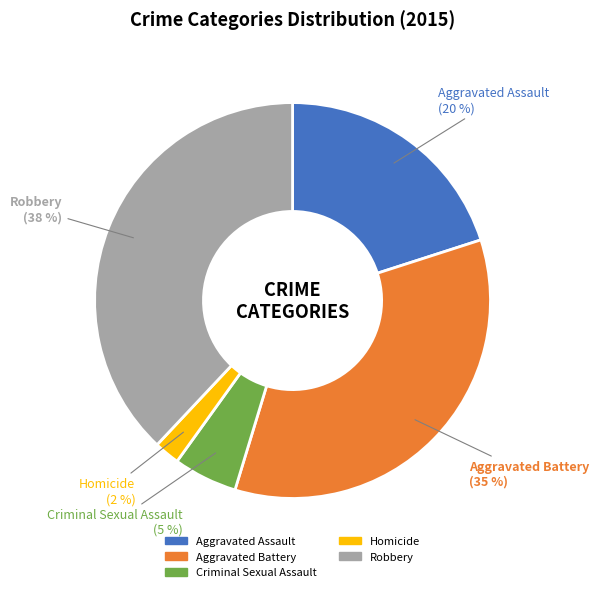

To the nearest percent, what is the average slice percentage?

20%